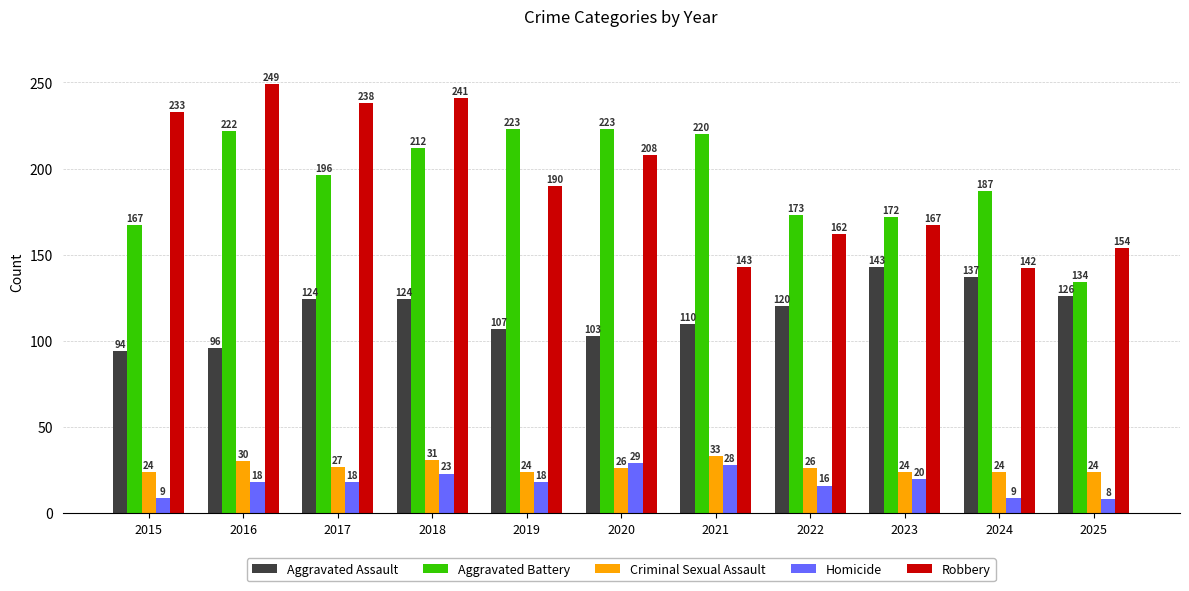

What is the total value across all series at 2021?

534